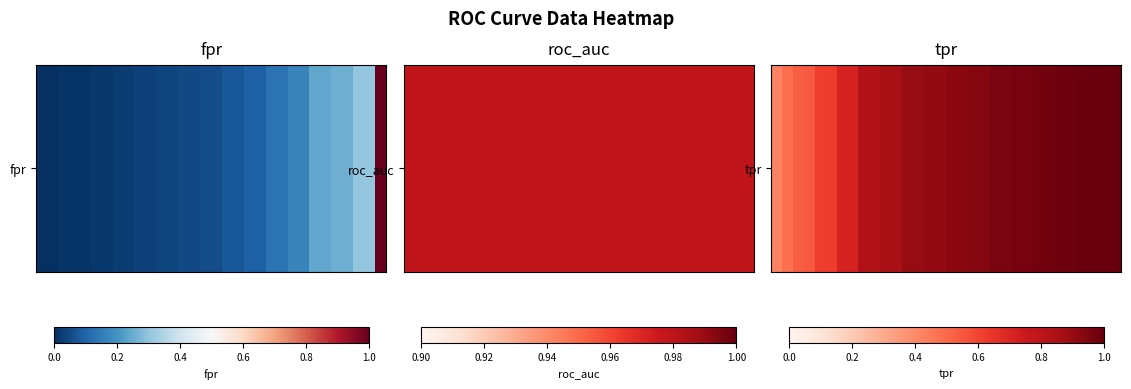

What is the greatest value displayed?

1.0